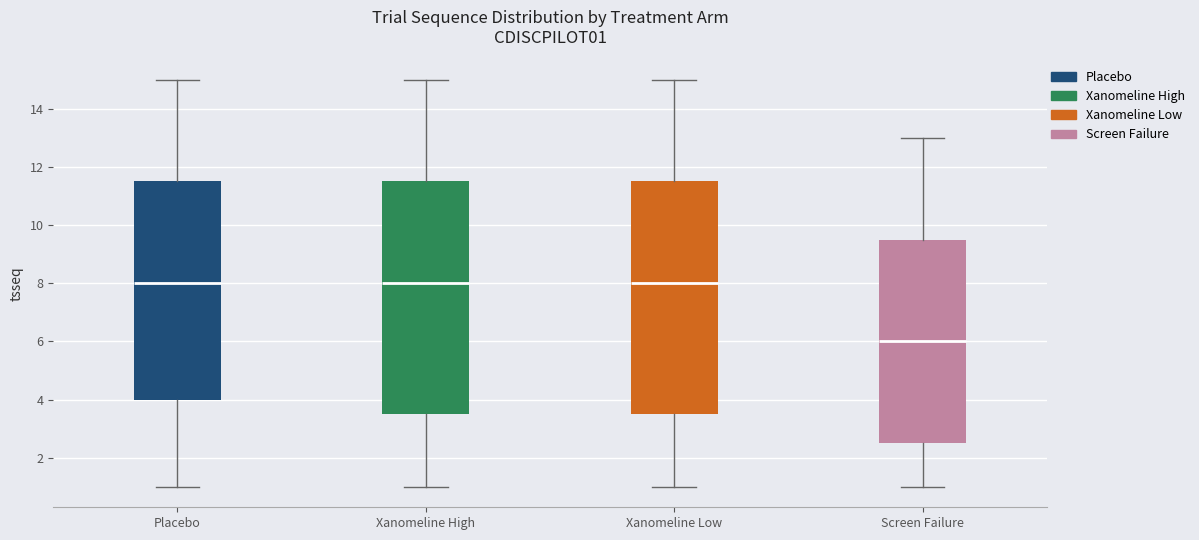

Reading left to right, transcribe this box plot: for each box, give where its median line is, the range the box spans, and where its two whiskers end, as read against the y-axis. The values are not printed on the chart, so give them approximately, as read against the axis.

Placebo: median 8.0, box 4.0 to 11.6, whiskers 1.0 to 15.0
Xanomeline High: median 8.0, box 3.6 to 11.6, whiskers 1.0 to 15.0
Xanomeline Low: median 8.0, box 3.6 to 11.6, whiskers 1.0 to 15.0
Screen Failure: median 6.0, box 2.6 to 9.6, whiskers 1.0 to 13.0